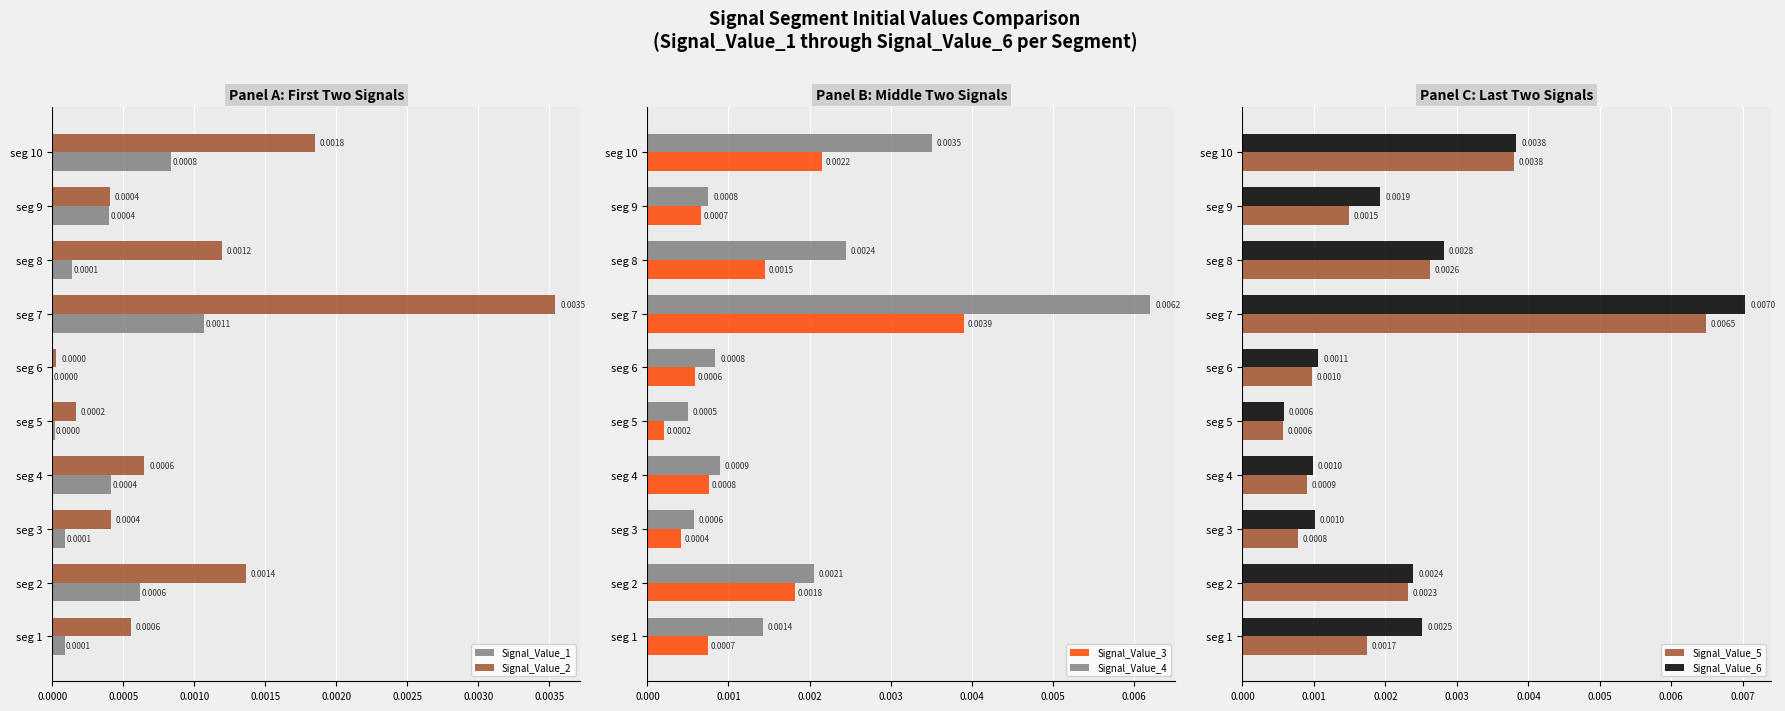

Is the value of Signal_Value_1 at seg 9 greater than the value of Signal_Value_2 at seg 2?

No